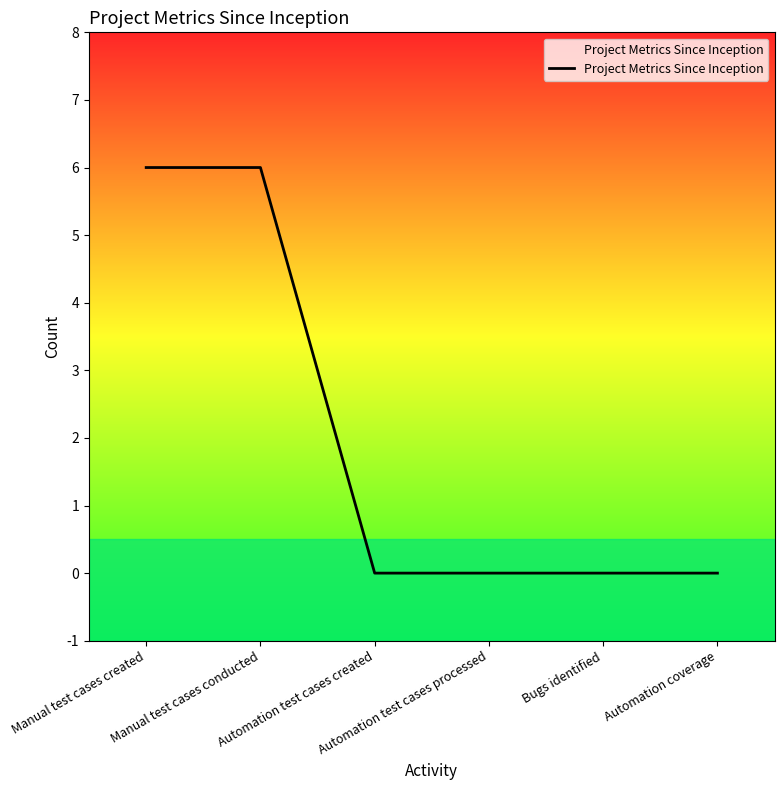

What is the maximum value shown in the chart?

6